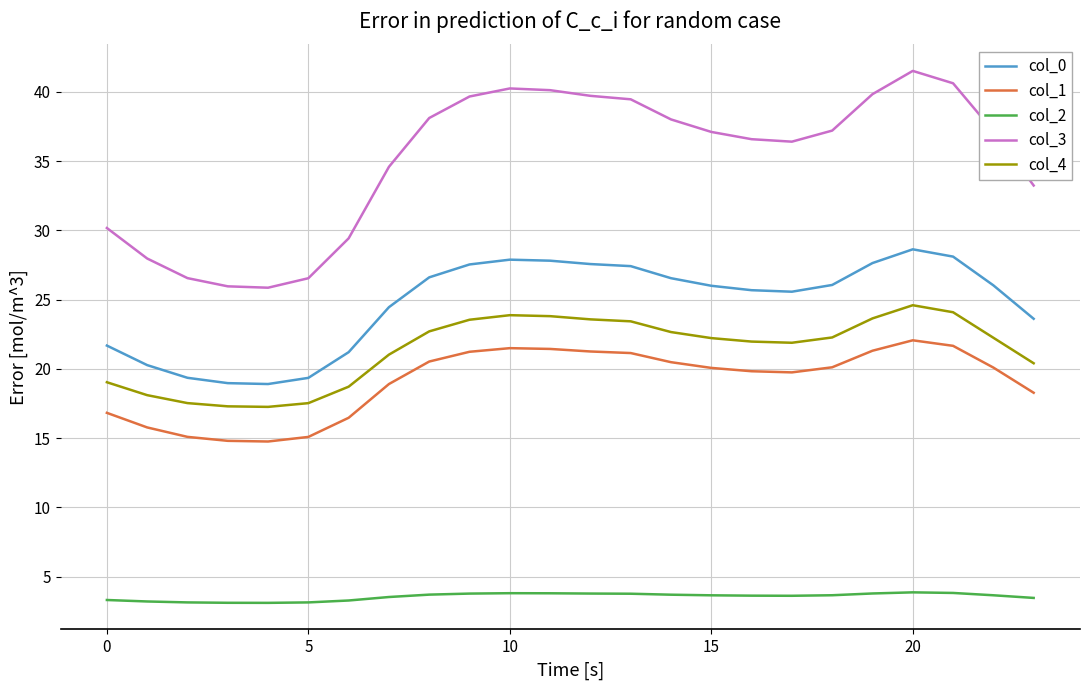

List the series in order of their peak value, lowest first.

col_2, col_1, col_4, col_0, col_3